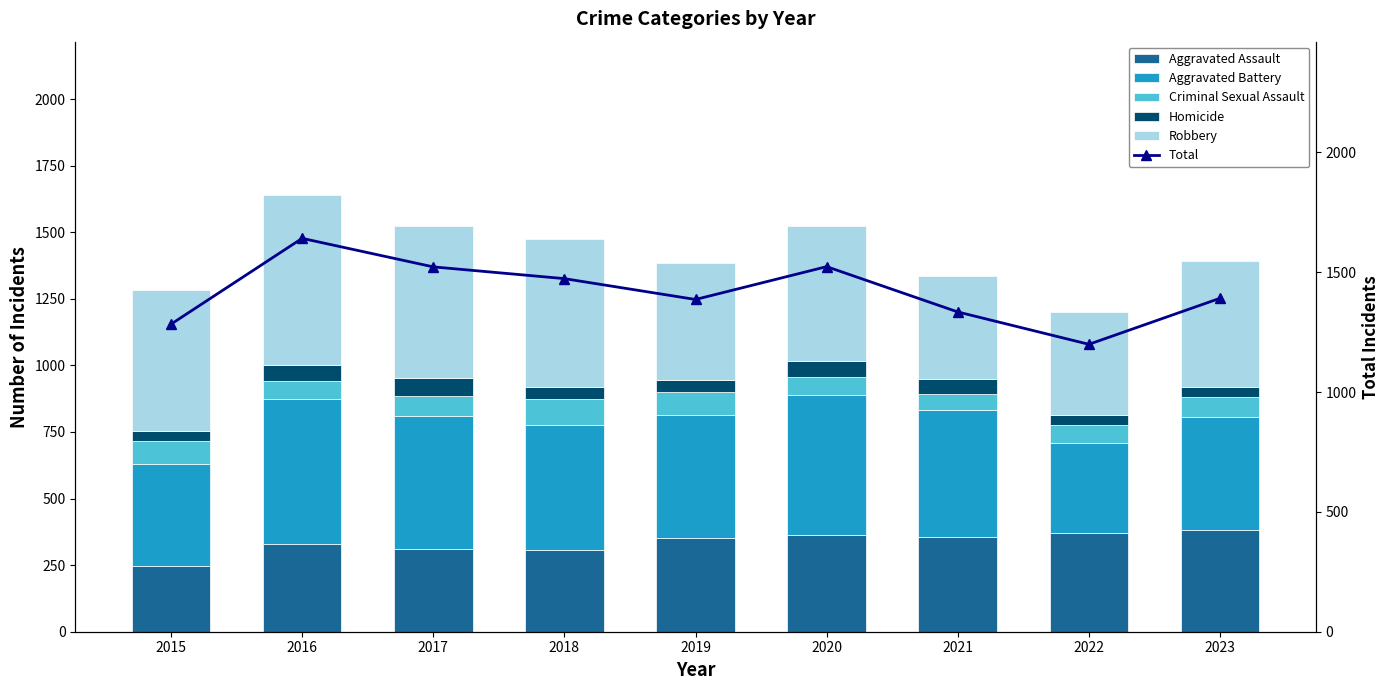

Reading right to left, transcribe all the data shown in this chart.

Aggravated Assault: 2023=381	2022=370	2021=354	2020=363	2019=353	2018=306	2017=312	2016=329	2015=246
Aggravated Battery: 2023=425	2022=337	2021=478	2020=524	2019=459	2018=471	2017=498	2016=544	2015=383
Criminal Sexual Assault: 2023=77	2022=71	2021=62	2020=68	2019=89	2018=97	2017=76	2016=67	2015=87
Homicide: 2023=36	2022=36	2021=53	2020=61	2019=43	2018=45	2017=67	2016=62	2015=37
Robbery: 2023=472	2022=385	2021=387	2020=507	2019=442	2018=554	2017=569	2016=639	2015=530
Total: 2023=1391	2022=1199	2021=1334	2020=1523	2019=1386	2018=1473	2017=1522	2016=1641	2015=1283